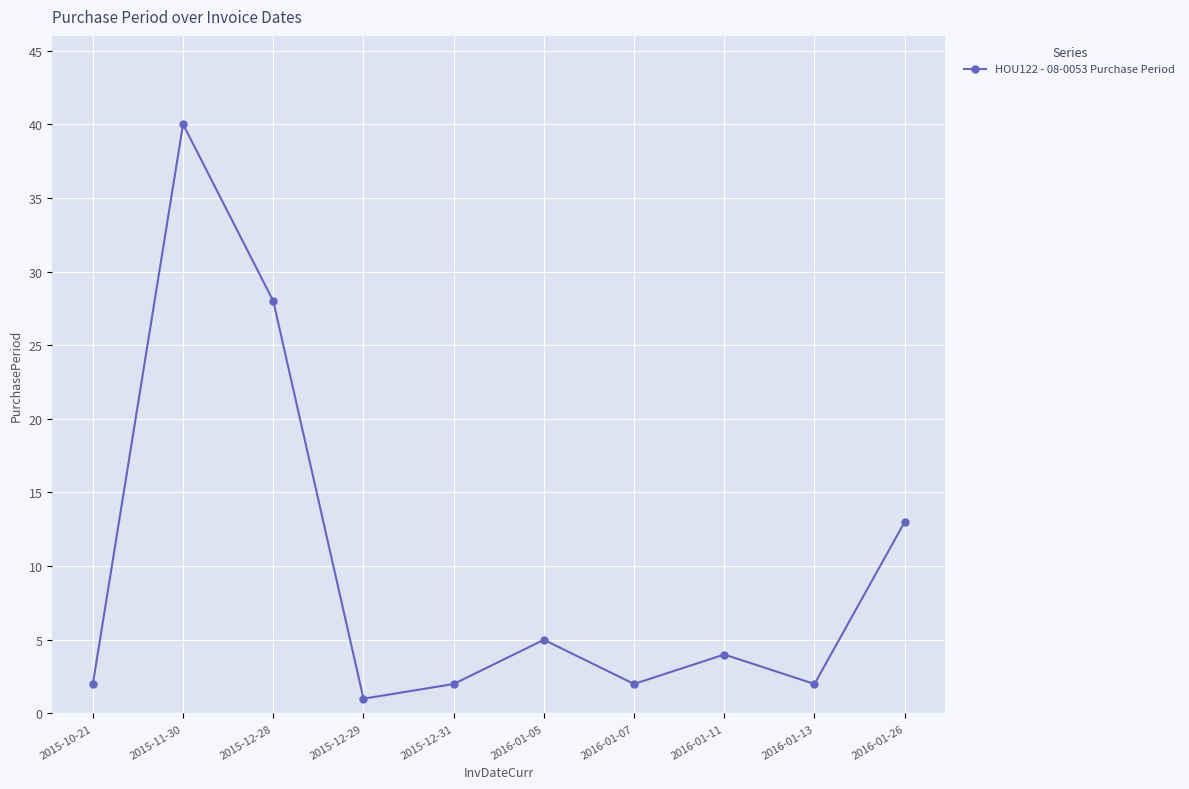

What is the change in value from 2015-12-29 to 2015-12-31?

+1